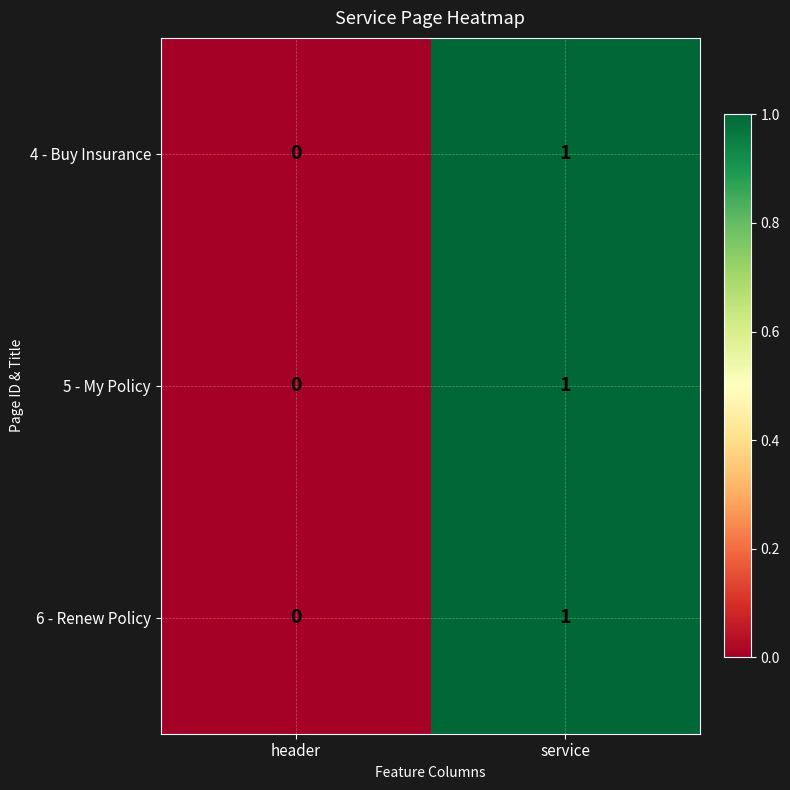

Rank the categories by 4 - Buy Insurance value from highest to lowest.

service, header